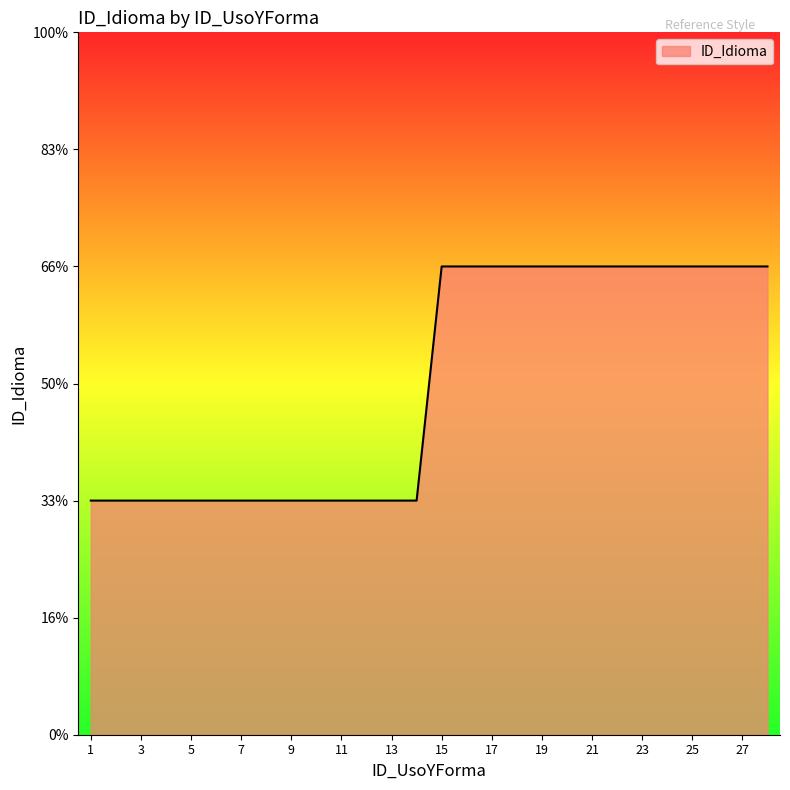

What is the value of the 23rd point from the left?

2